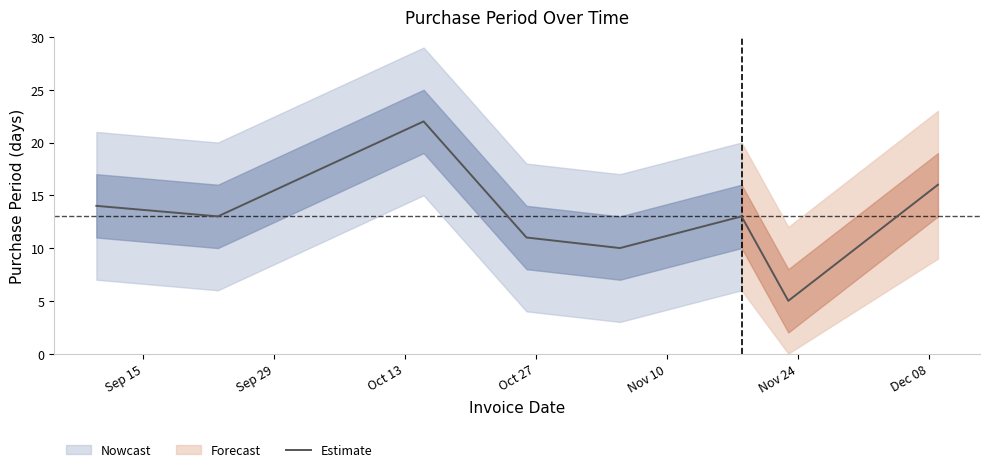

Does the chart have visible grid lines?

No